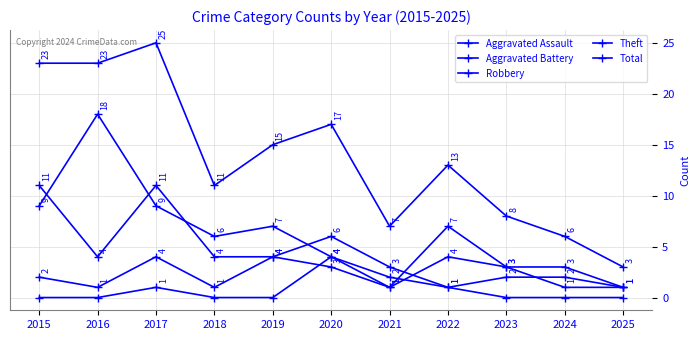

How many data points does each series have?

11